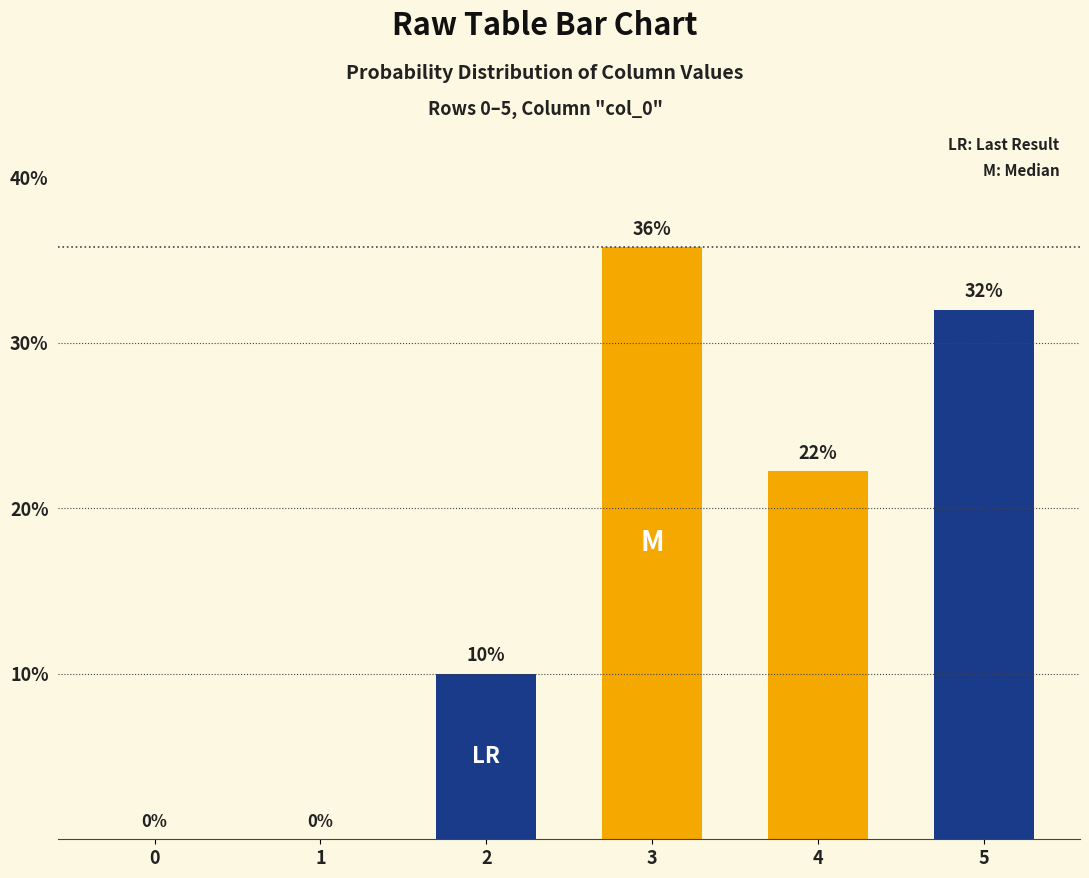

Are the bars grouped side by side (vs. stacked)?

No